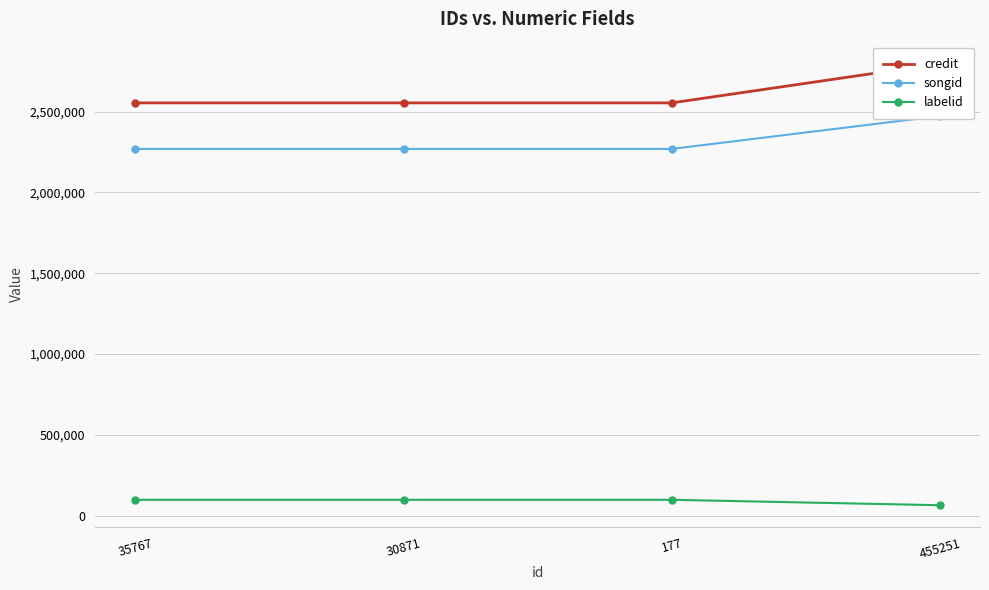

What is the difference between the maximum and minimum values in the songid series?

203534